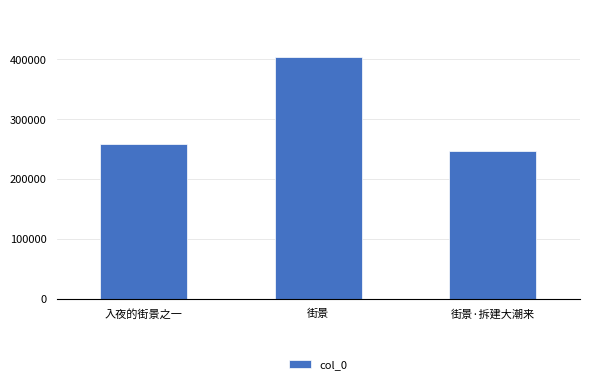

What is the difference between the maximum and minimum values?

155543